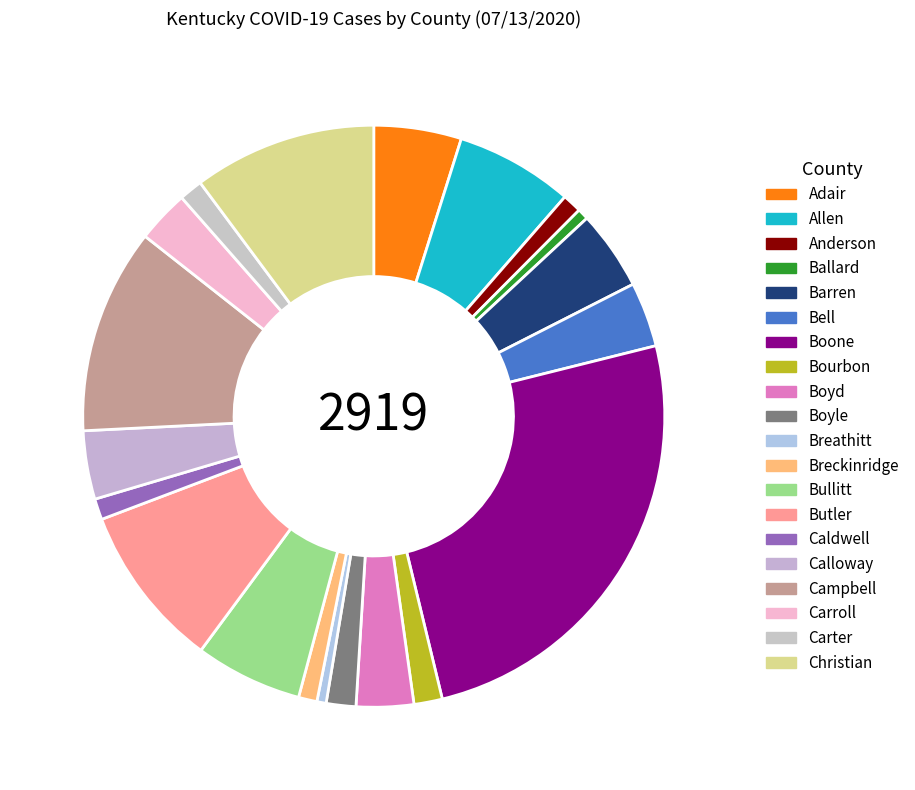

What is the largest slice in the pie chart?

Boone